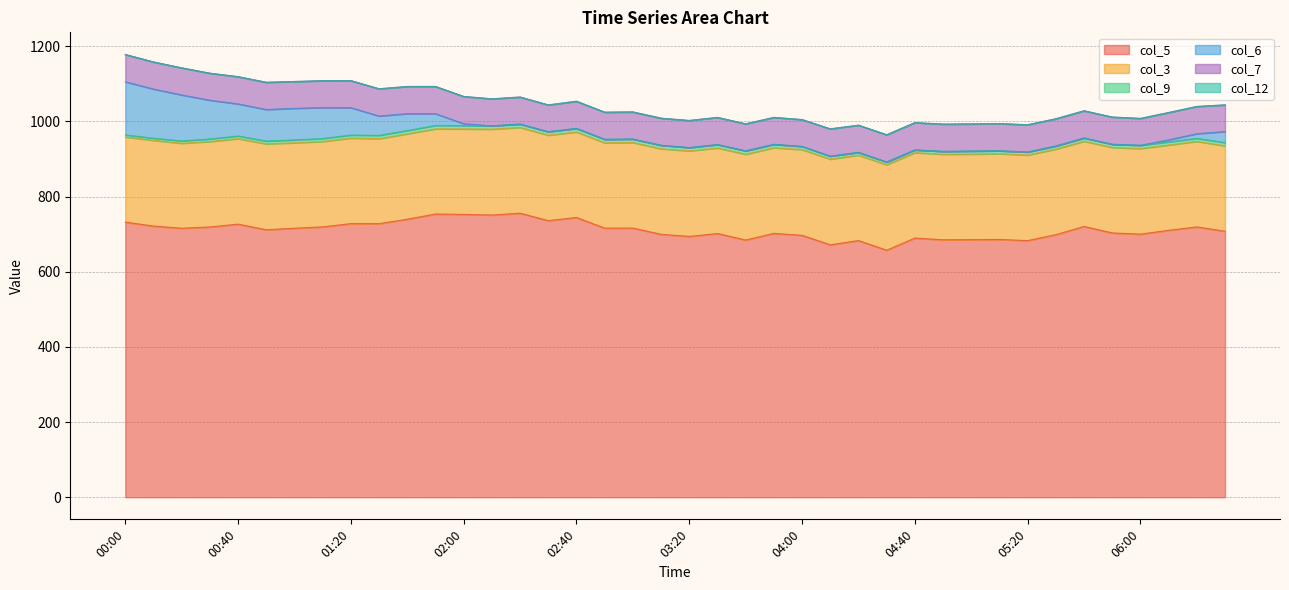

True or false: col_3 and col_12 cross at least once.

False